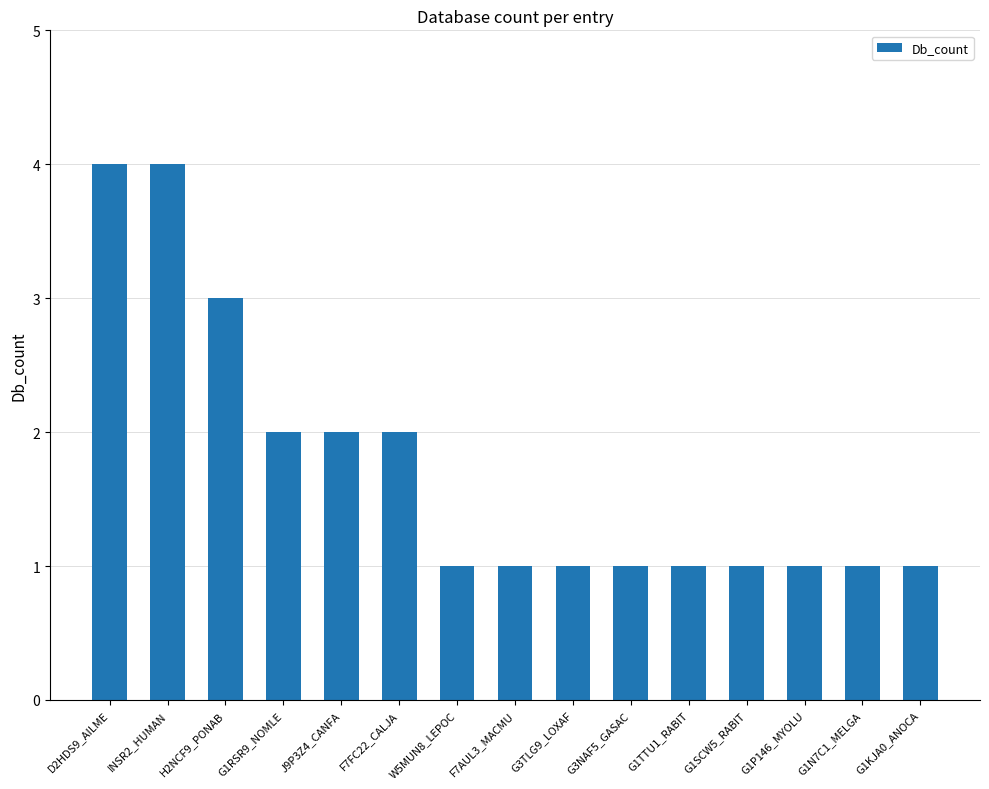

Does the chart contain stacked bars?

No